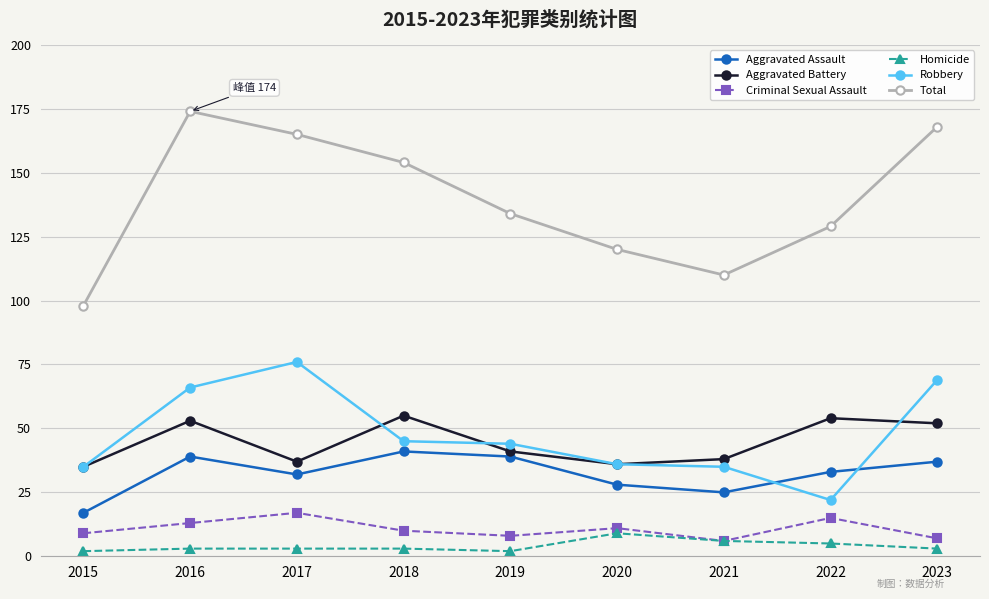

What value does the Homicide series have at 2015?

2